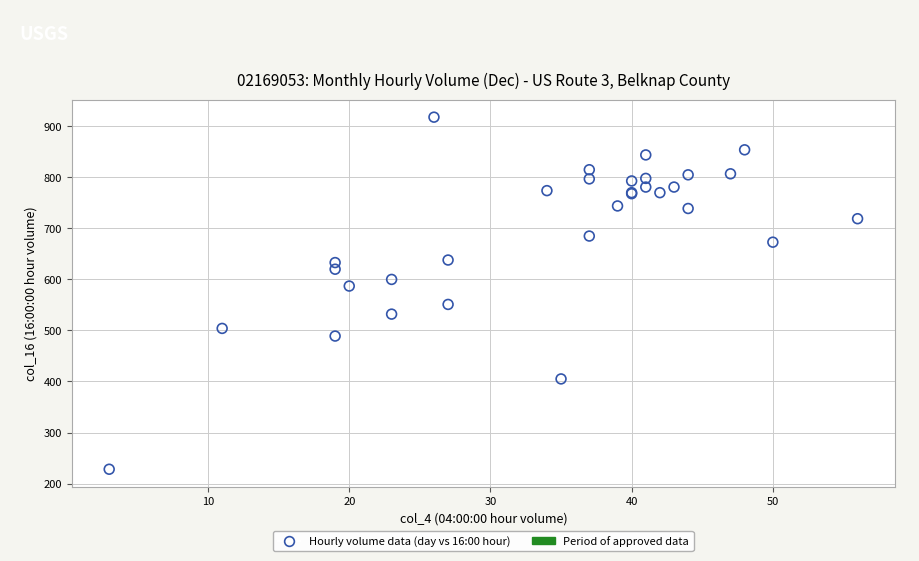

What Y value in the scatter plot is closest to 573?

587